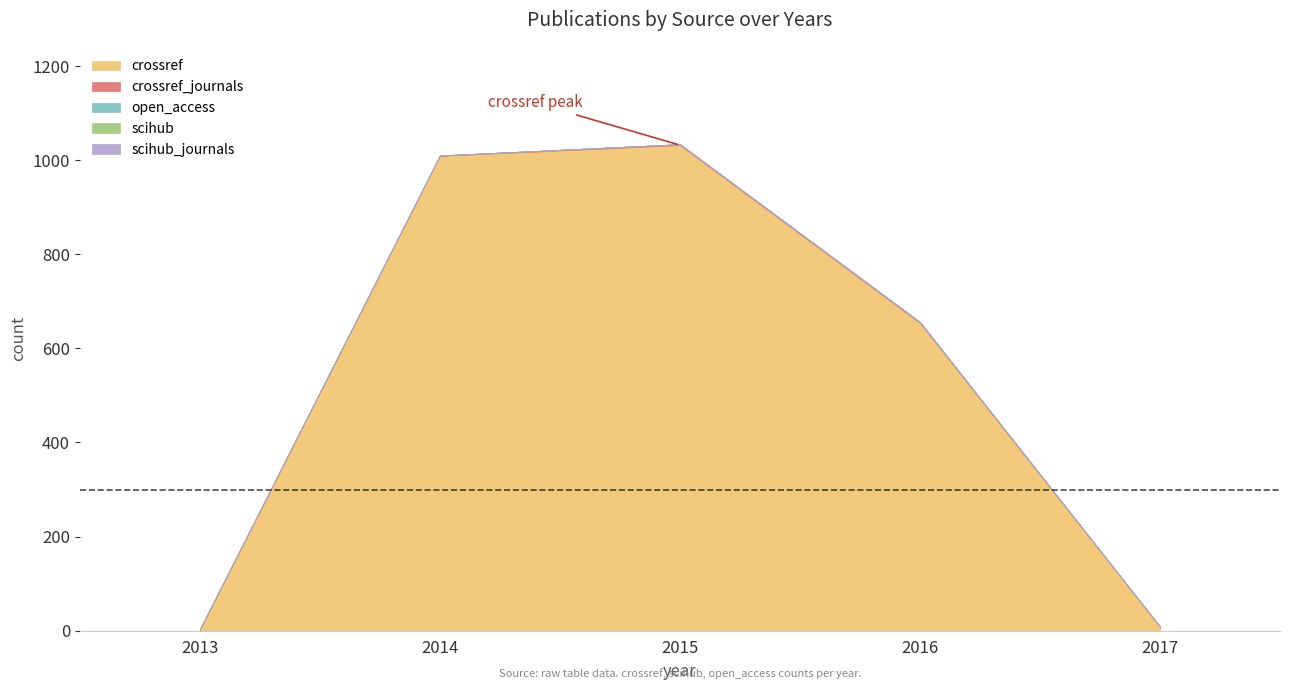

Which category has the highest value in the crossref series?

2015